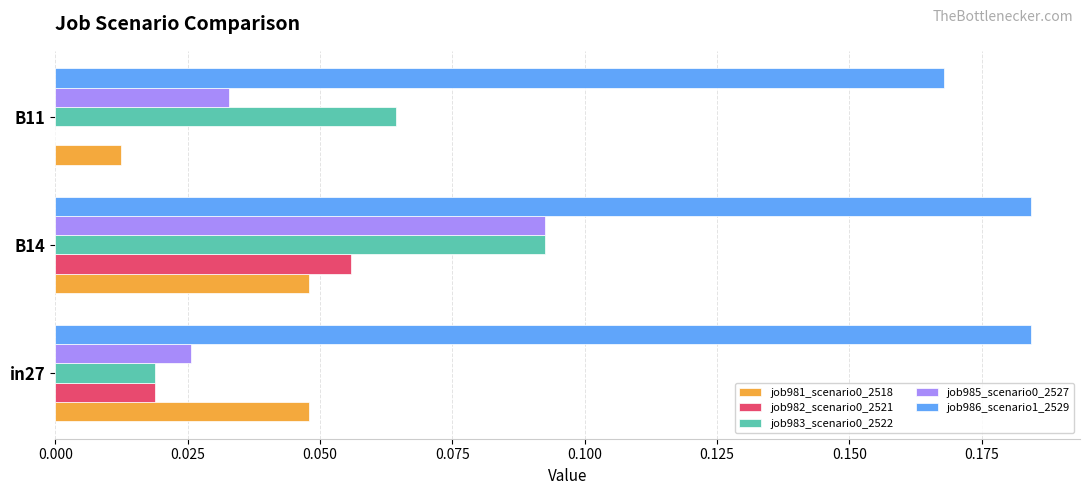

At which category is the sum across all series the highest?

B14